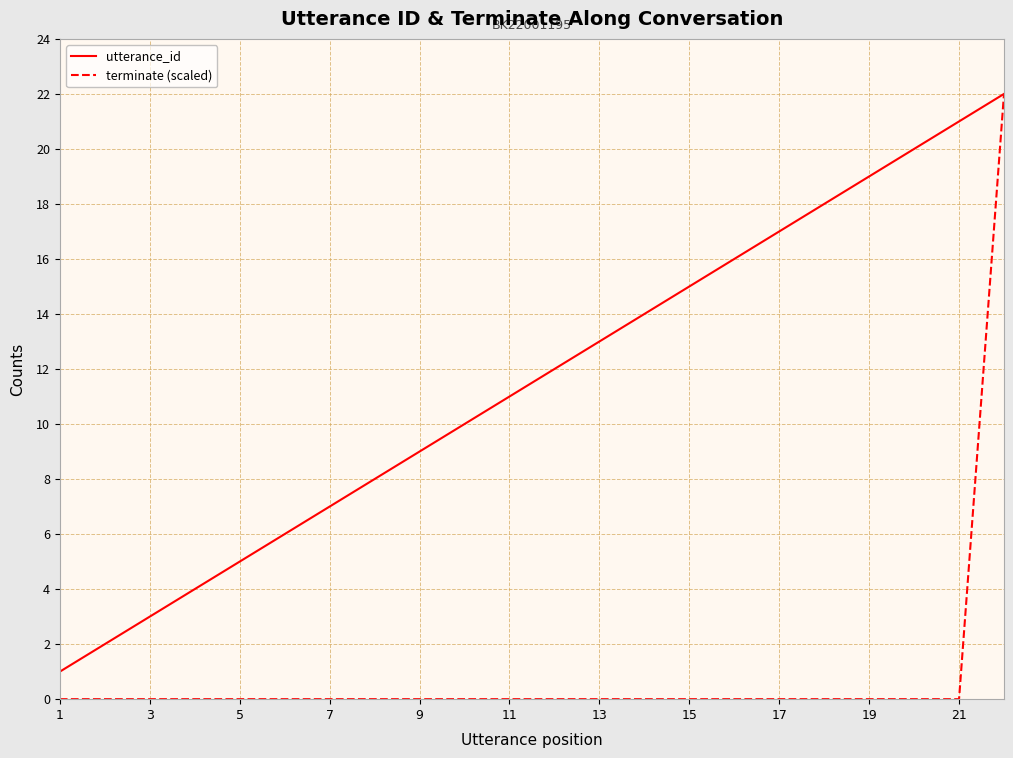

Is this an area chart (filled region under the line)?

No